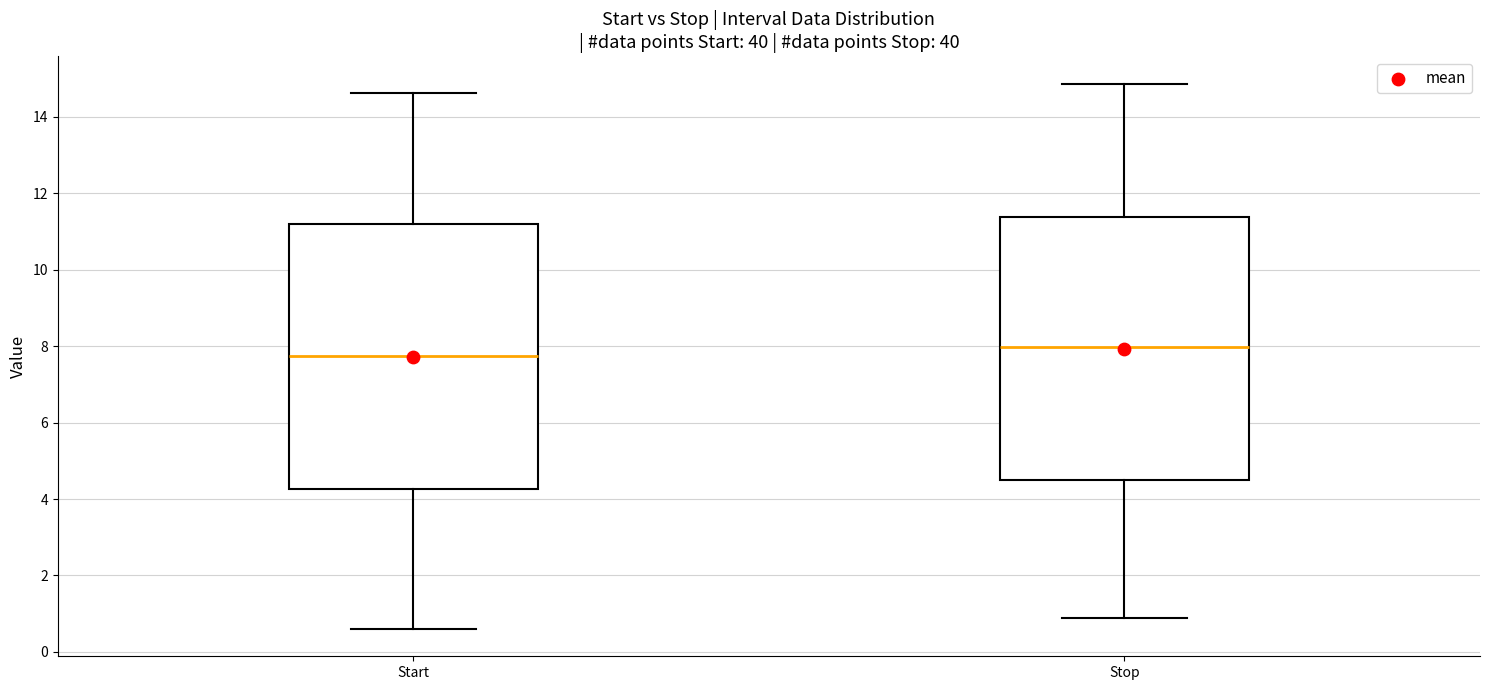

Which box has the highest median line?

Stop